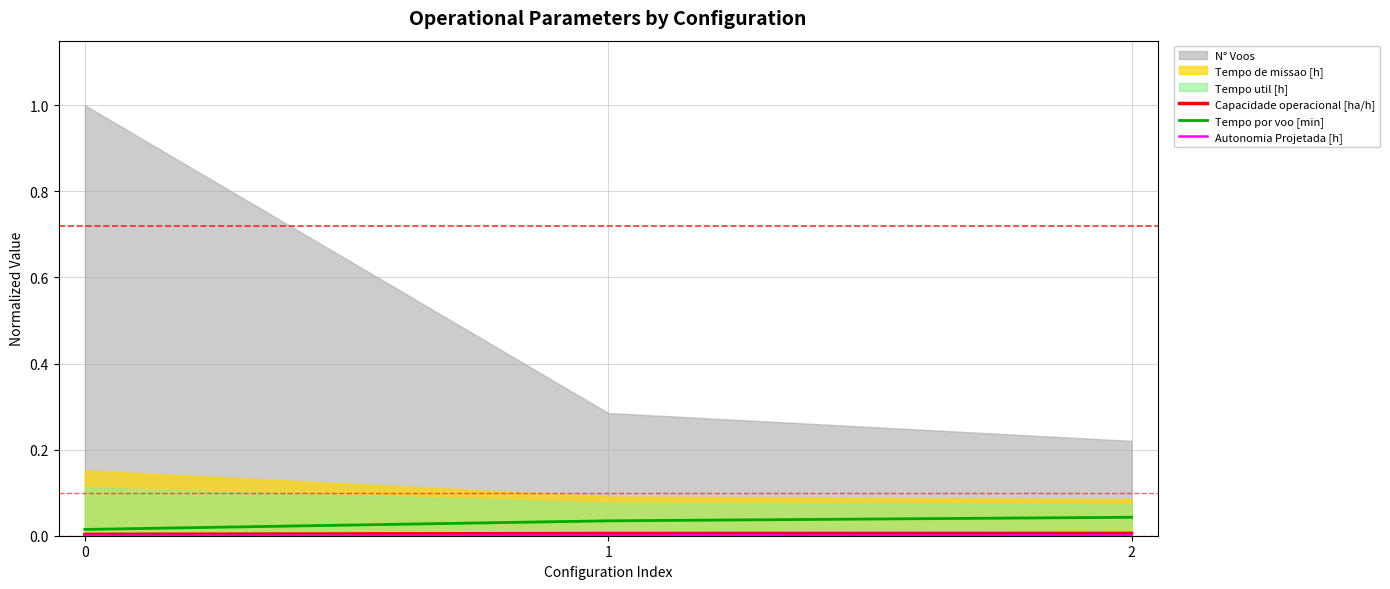

Is the value of Tempo por voo [min] at 1 greater than the value of Autonomia Projetada [h] at 2?

Yes